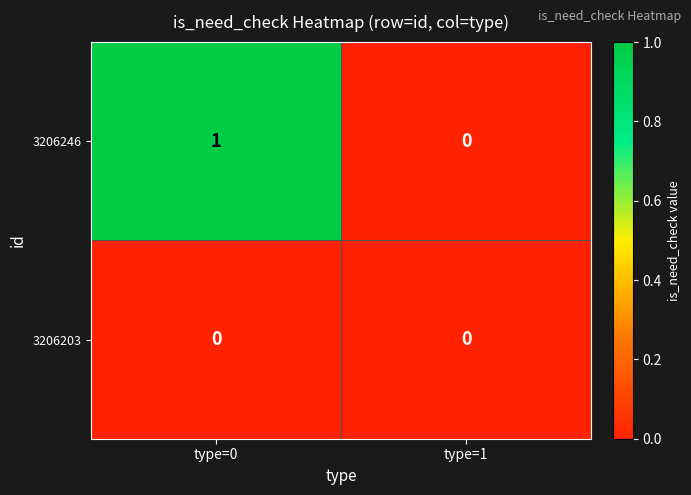

Reading left to right, what are all the values shown in this chart?

3206246: type=0=1	type=1=0
3206203: type=0=0	type=1=0